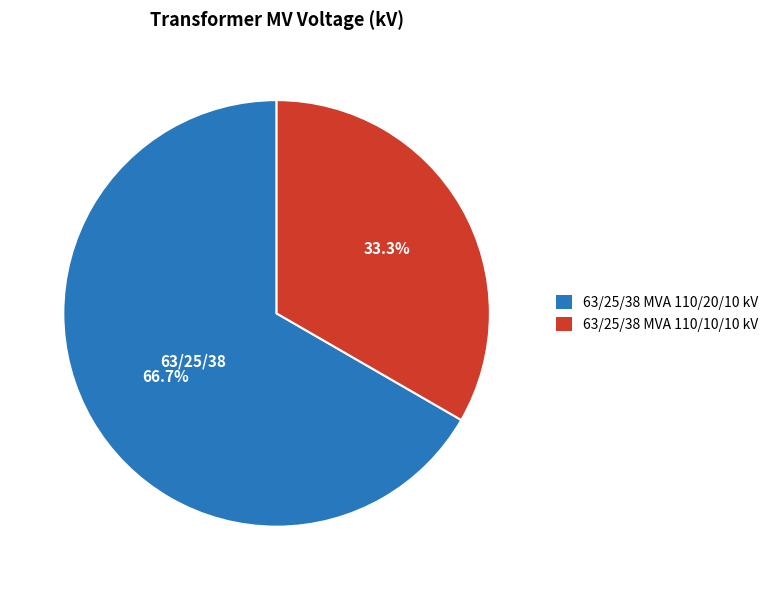

How many segments does this pie chart have?

2